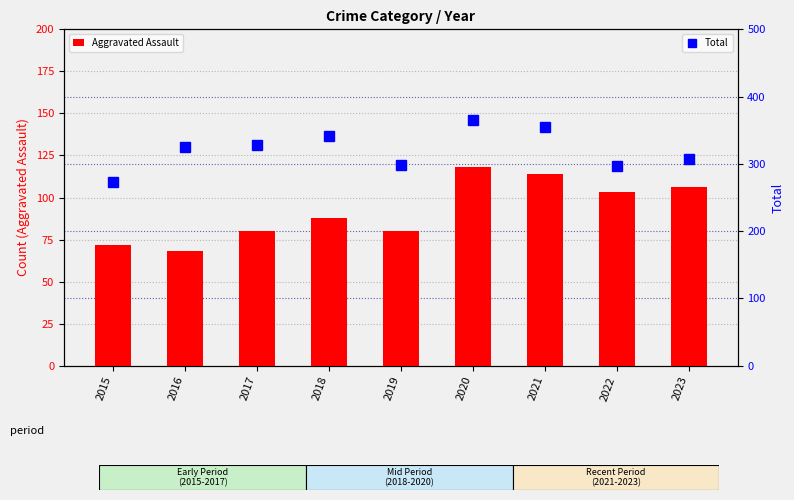

What is the value of the Aggravated Assault bar at the 3rd from the left?

80